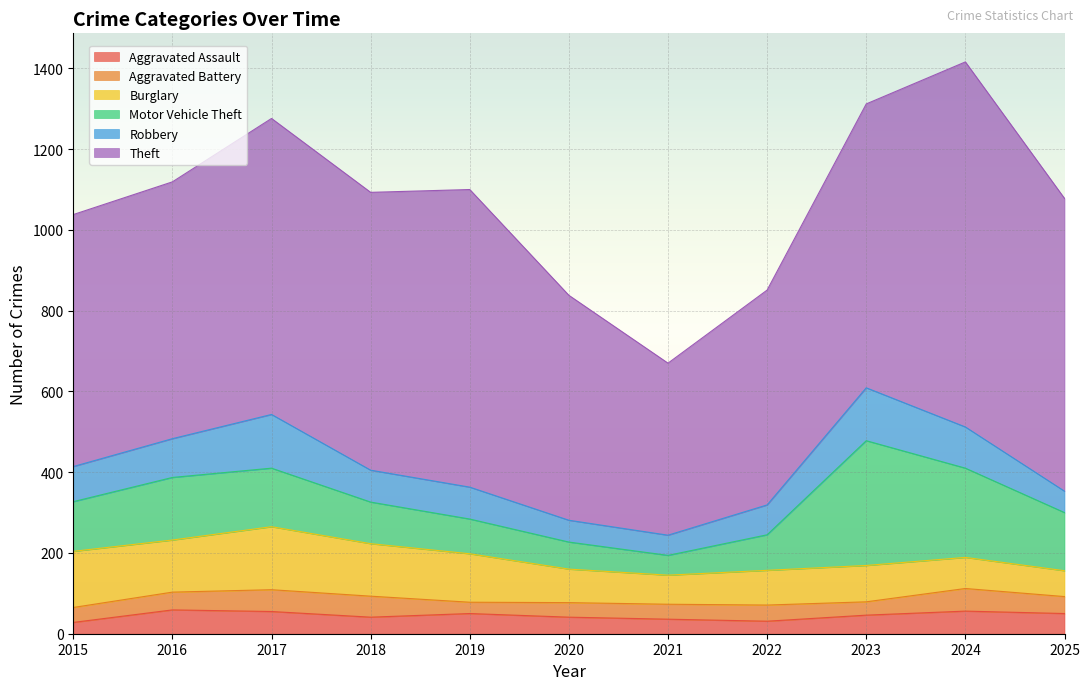

The value of Robbery at 2023 is 70. True or false?

False